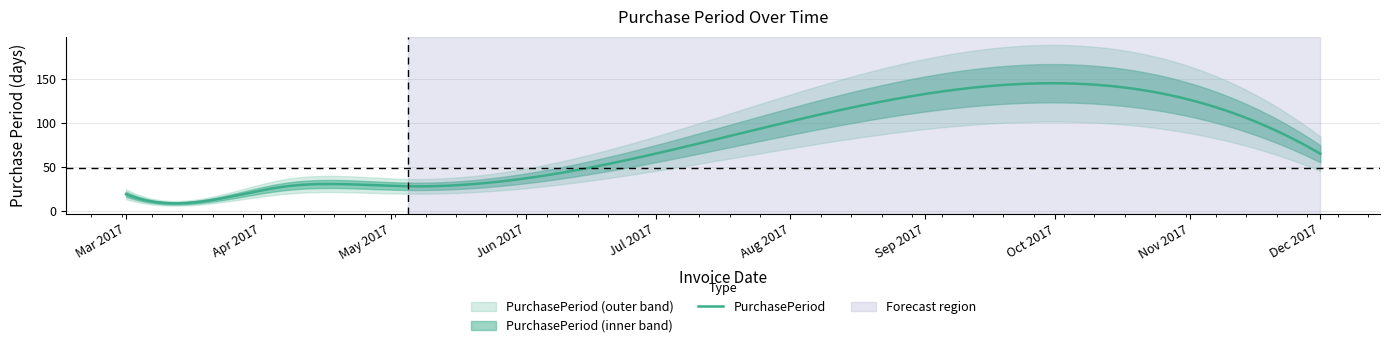

What is the label of the 6th point from the left?

2017-12-01